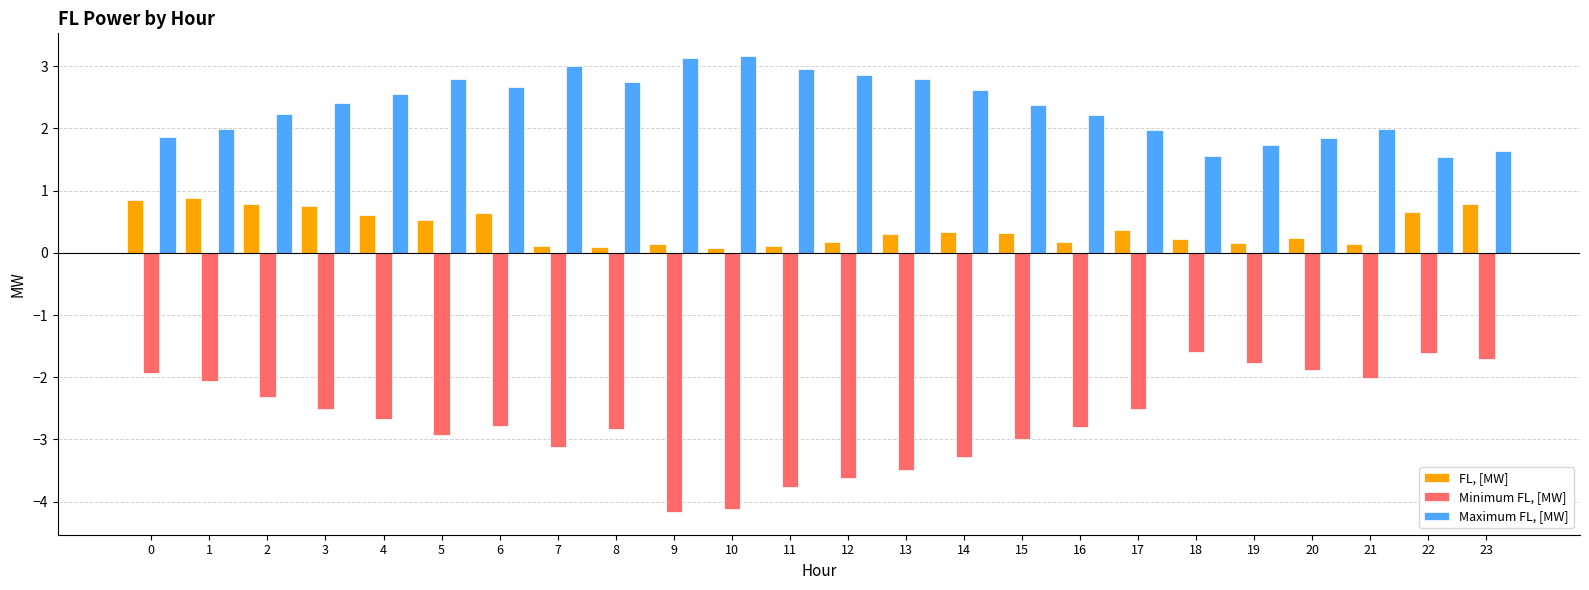

Which series has the largest total across all categories?

Maximum FL, [MW]